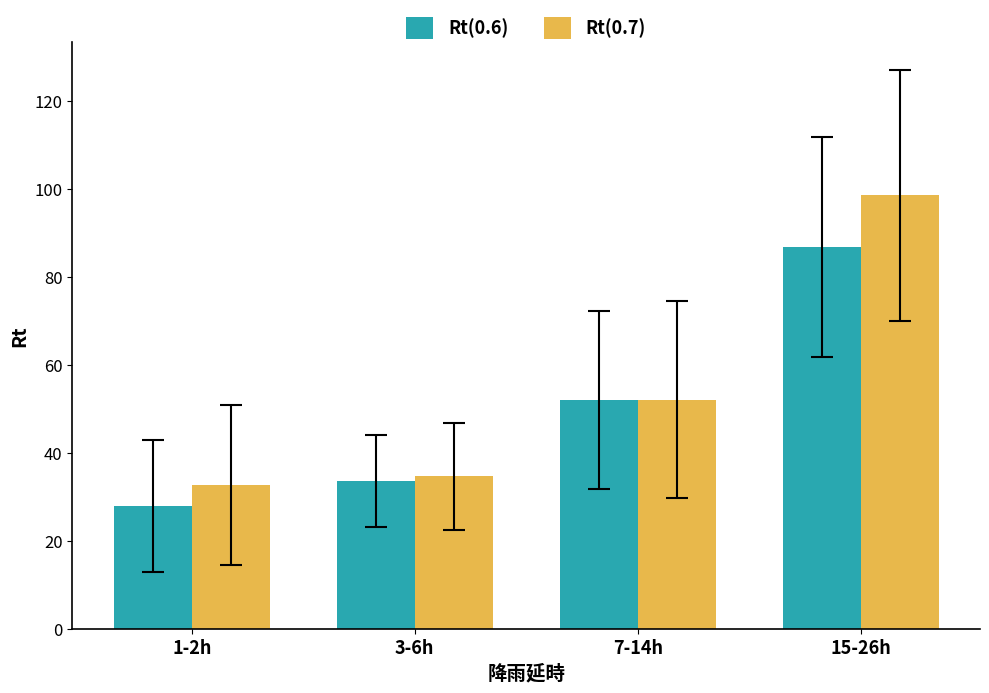

Rank the categories by Rt(0.6) value from lowest to highest.

1-2h, 3-6h, 7-14h, 15-26h